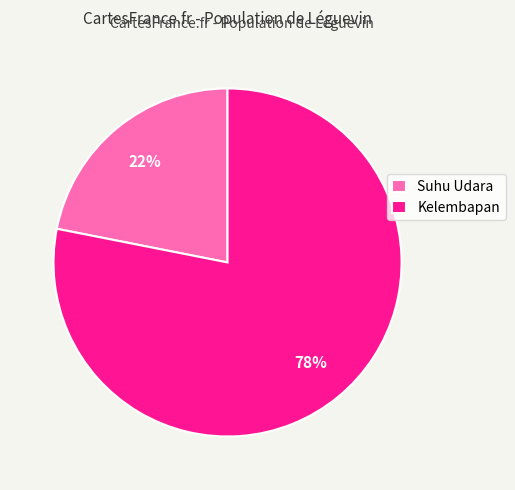

Which category has the smallest portion of the pie?

Suhu Udara